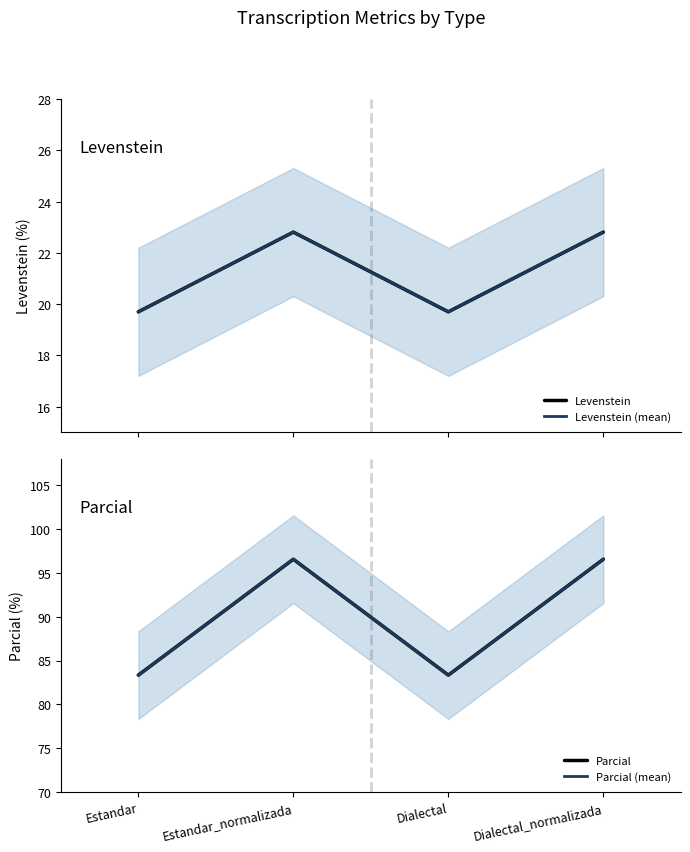

Which label corresponds to the largest value in the chart?

Estandar_normalizada